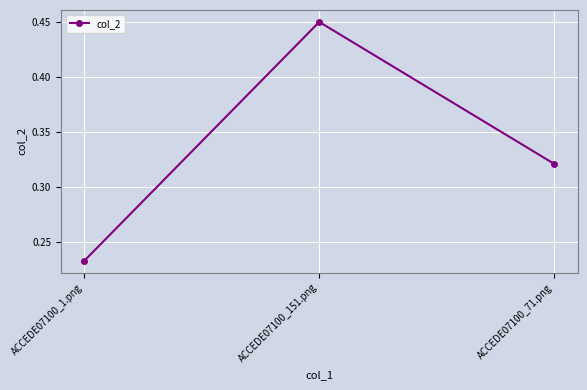

What is the label of the 2nd point from the left?

ACCEDE07100_151.png